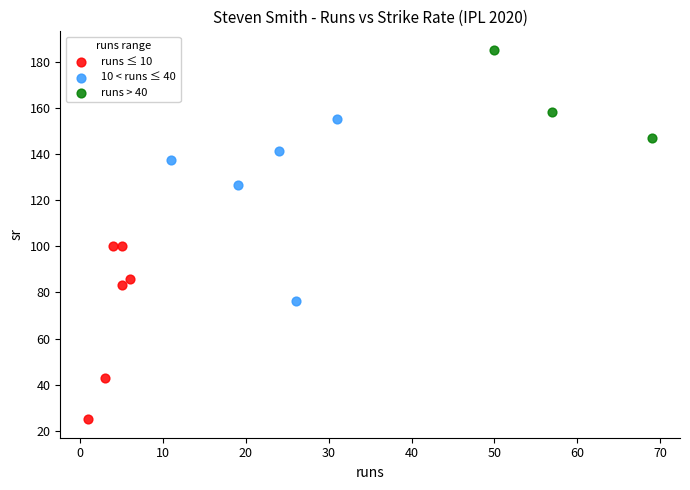

Which series has the largest Y range (max minus min)?

10 < runs ≤ 40